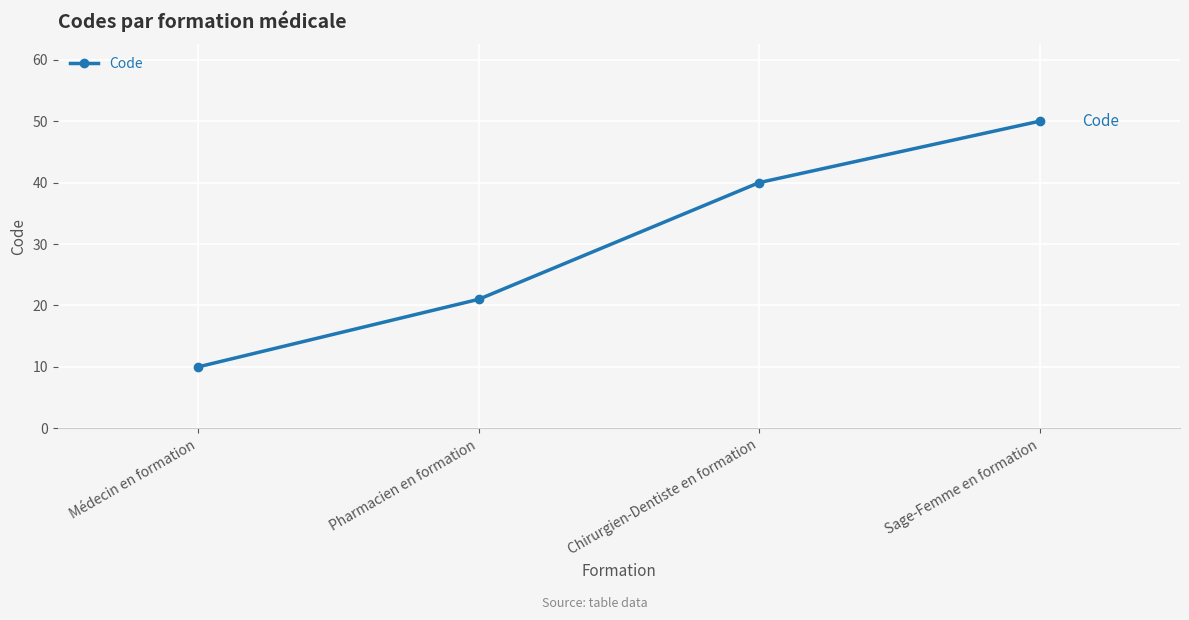

What is the average value?

30